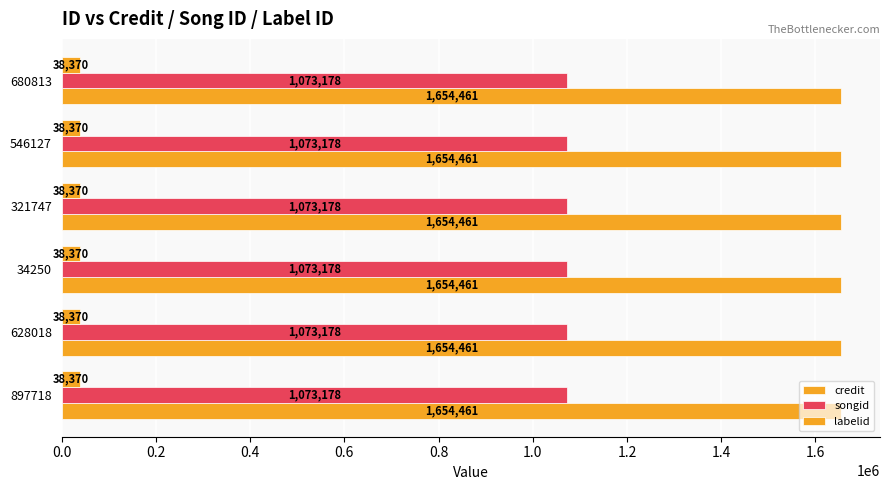

List the labels in order of labelid value, smallest first.

897718, 628018, 34250, 321747, 546127, 680813